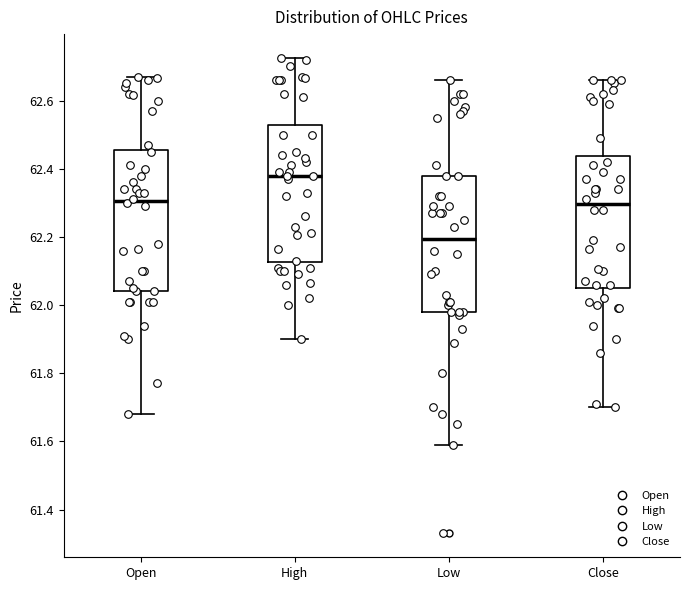

Which box's median line is the highest?

High